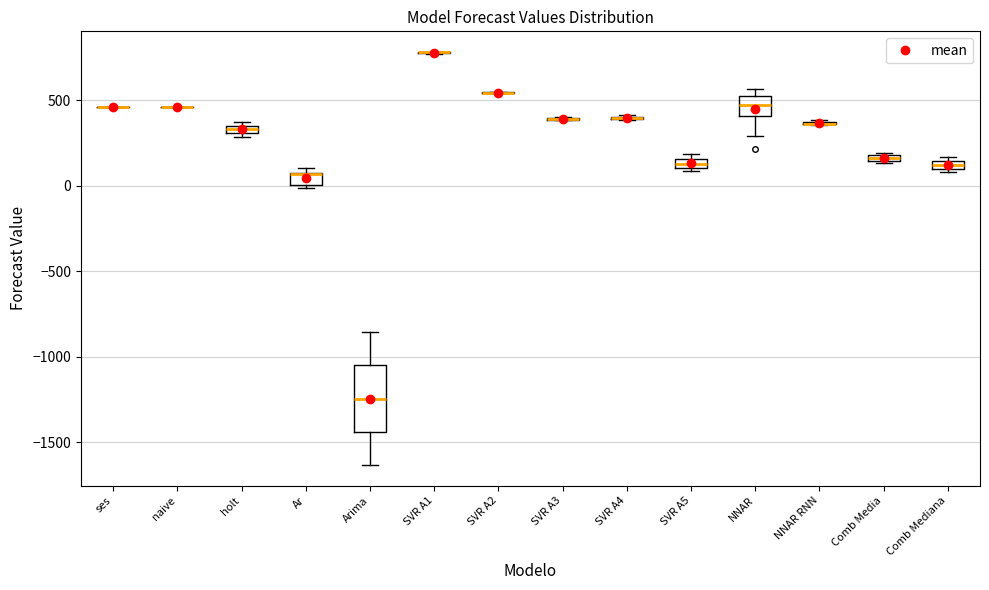

Which box is the tallest, from its lower edge to its upper edge?

Arima